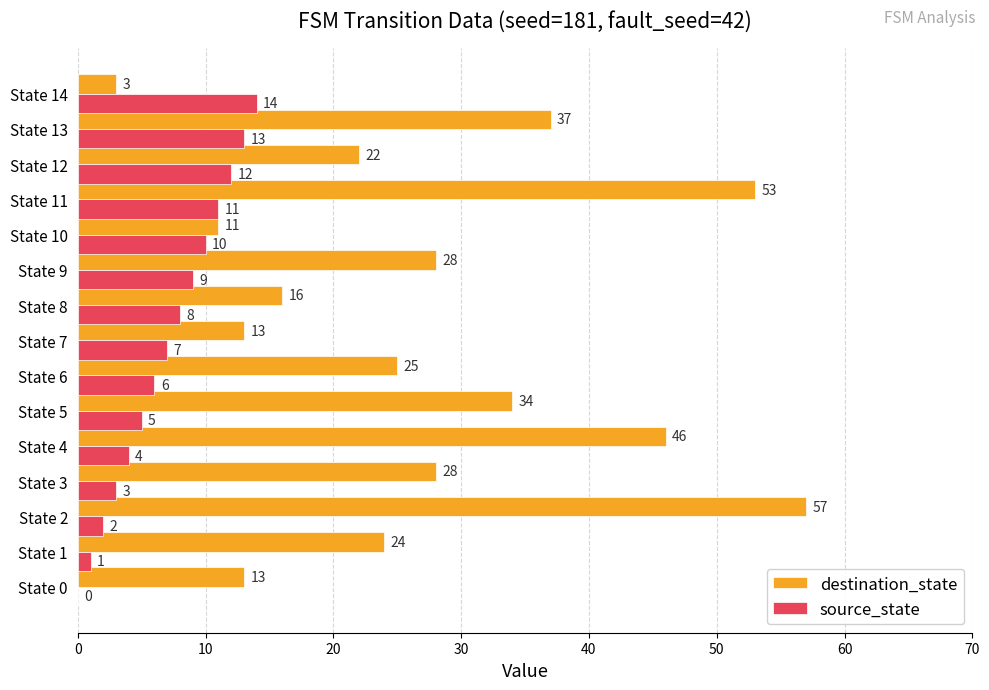

Is it true that destination_state equals 13 at State 7?

True